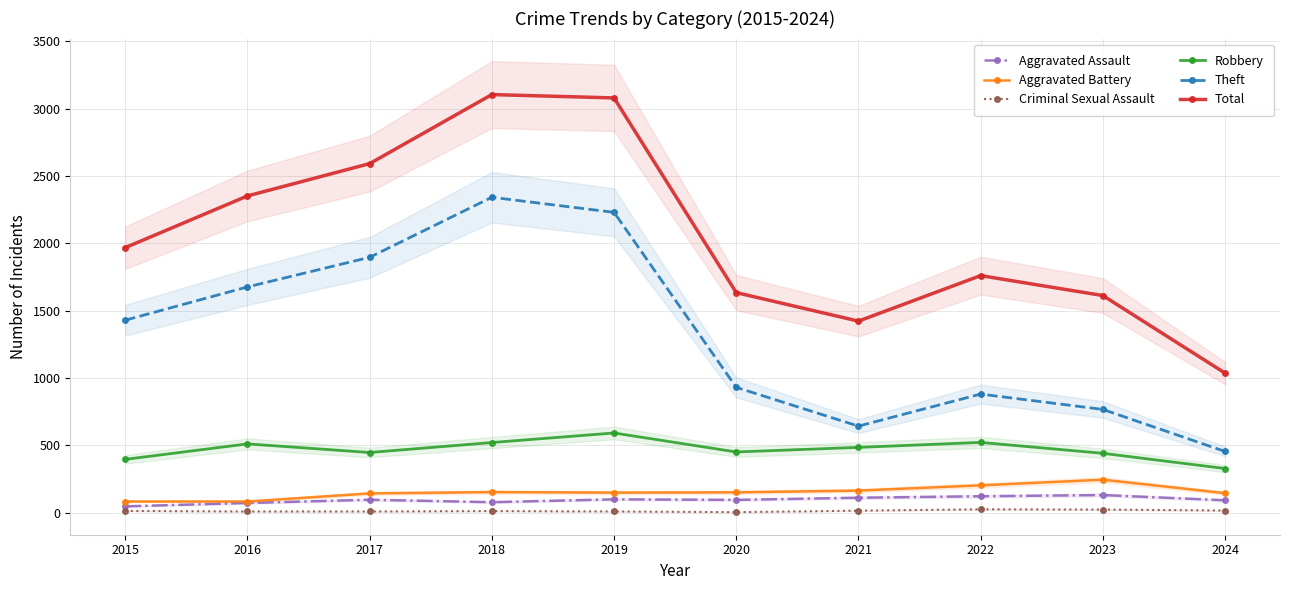

Is the value of Criminal Sexual Assault at 2020 greater than the value of Total at 2019?

No